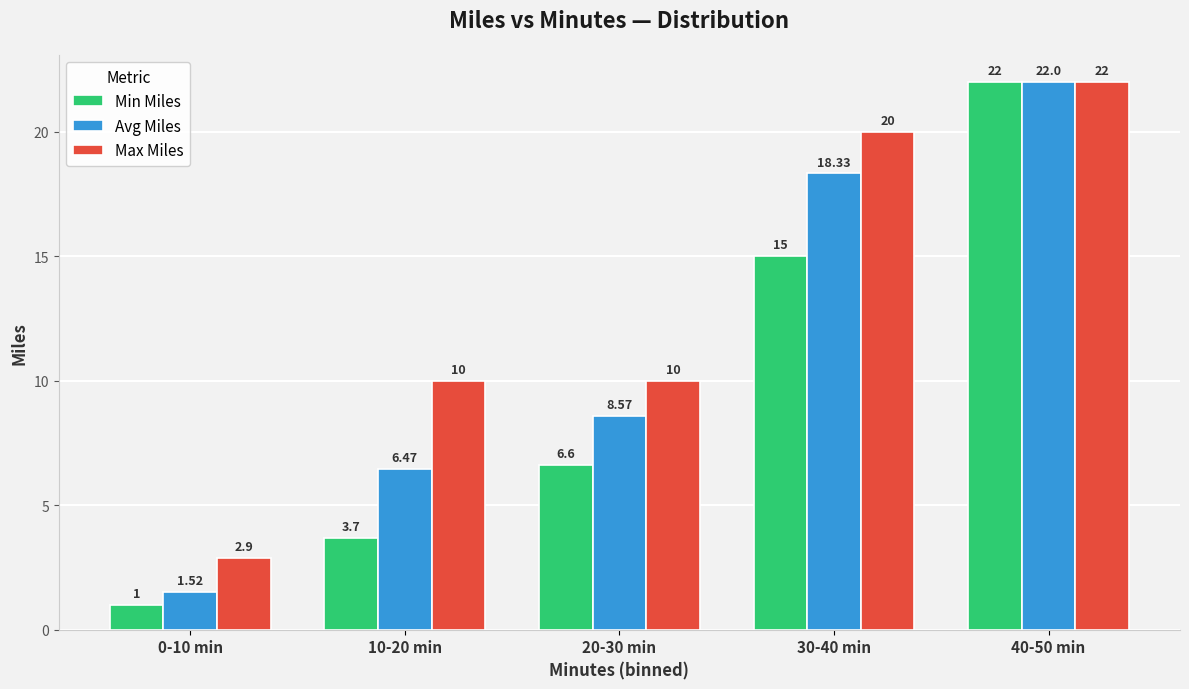

At how many categories does at least one series exceed 1?

5